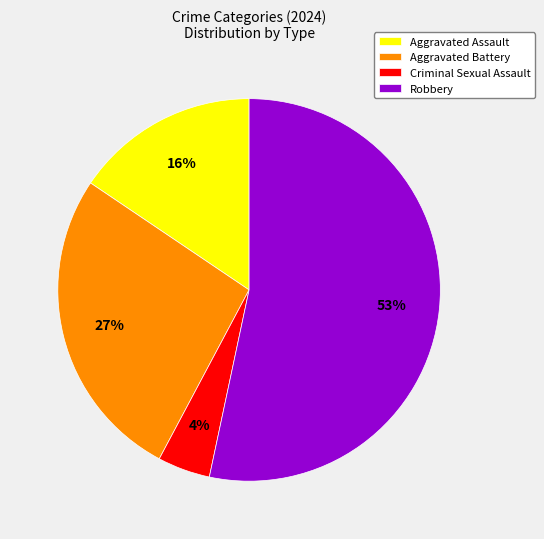

To the nearest percent, what portion does Aggravated Assault represent?

16%